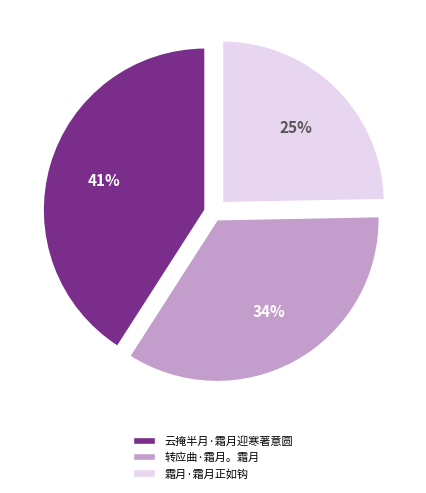

To the nearest percent, what percentage of the pie is 转应曲·霜月。霜月?

34%